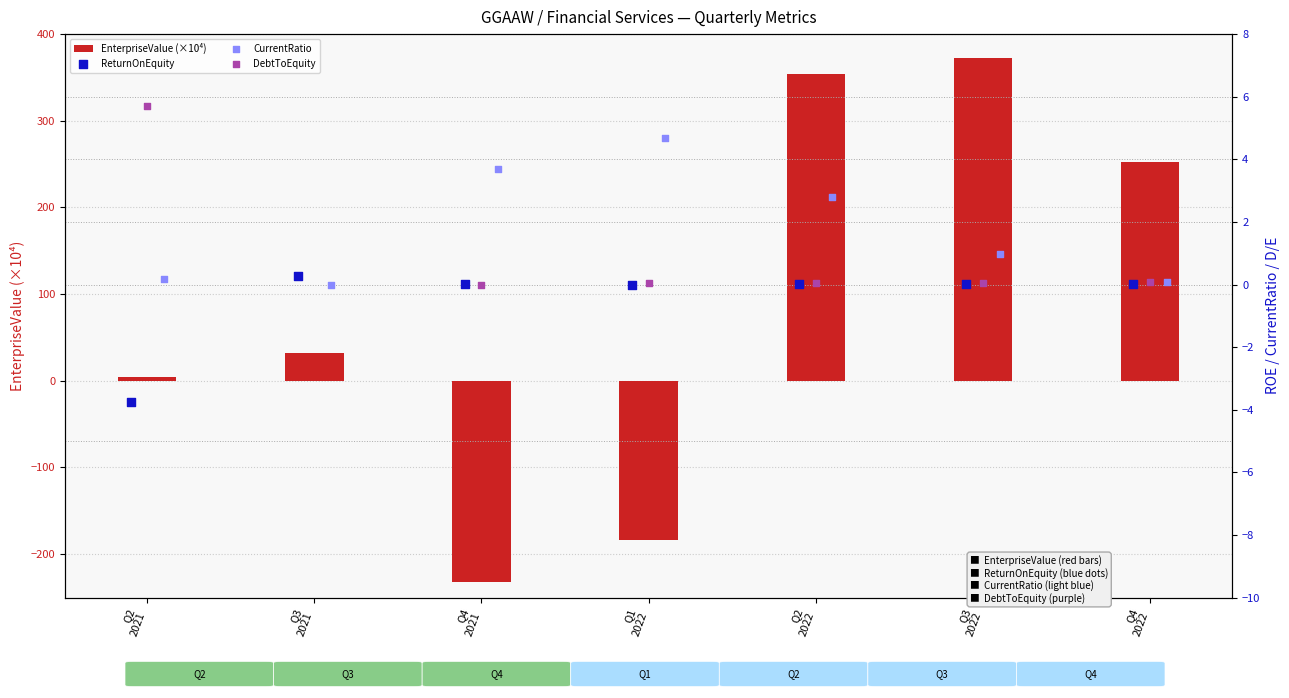

What are all the series names shown in the legend?

EnterpriseValue (×10⁴), ReturnOnEquity, CurrentRatio, DebtToEquity